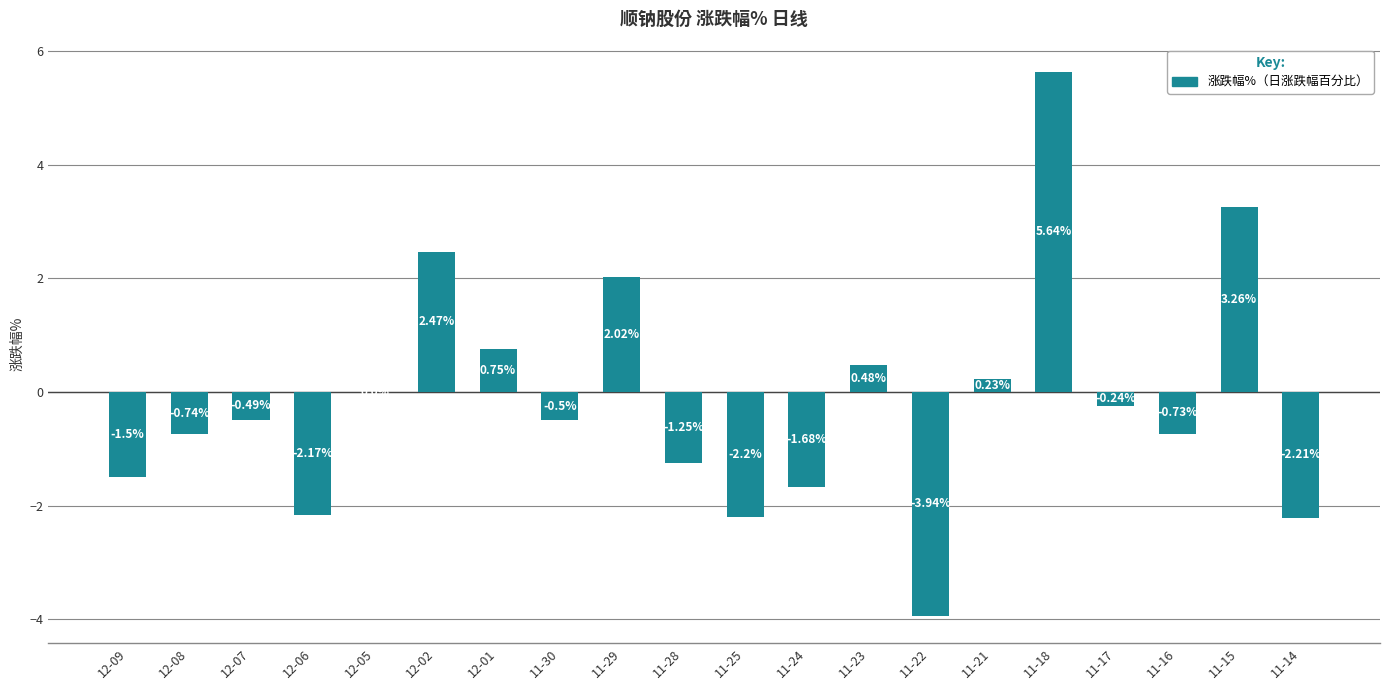

What is the change in value from 11-22 to 11-17?

+3.7